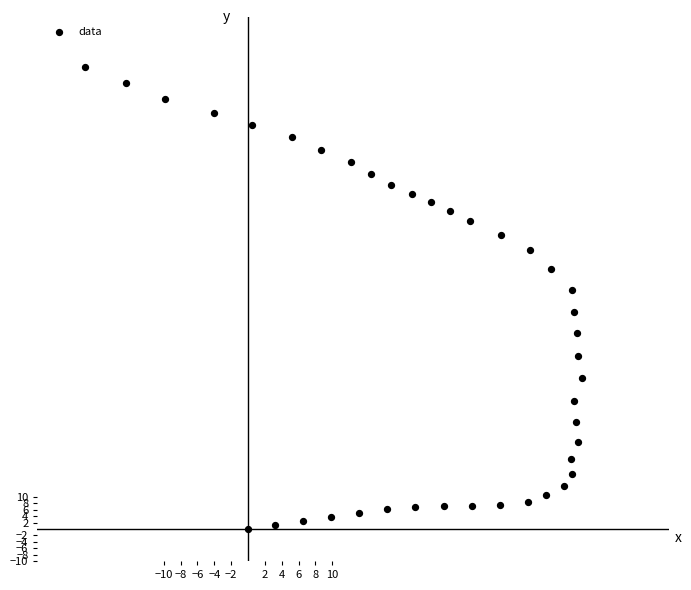

What is the range of Y values (max minus min)?

144.5